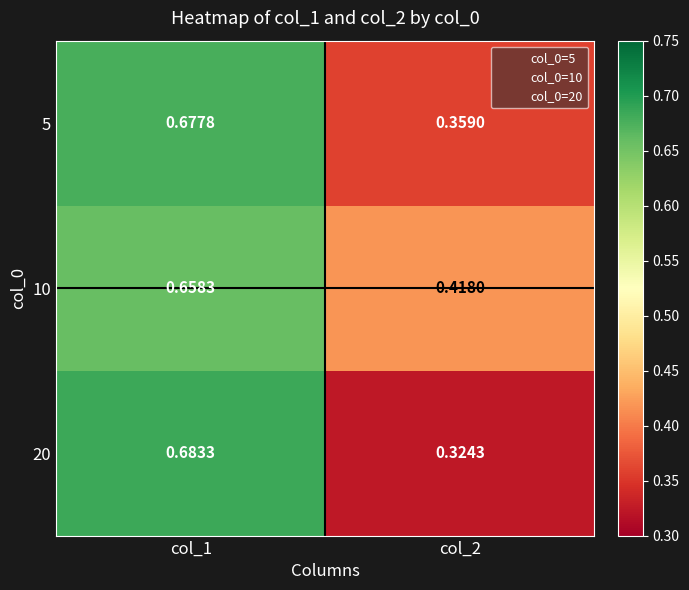

List the series in order of their peak value, highest first.

20, 5, 10